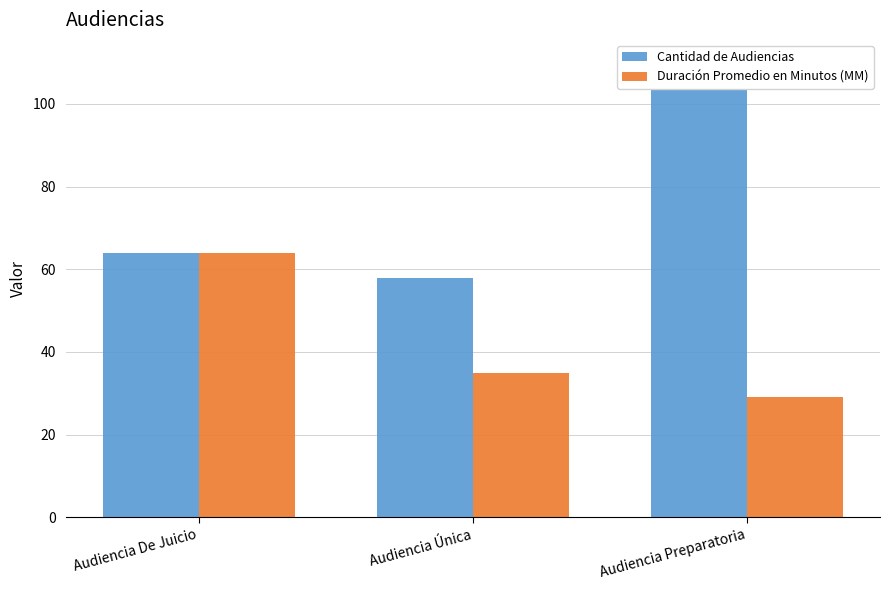

What value does the Duración Promedio en Minutos (MM) series have at Audiencia Preparatoria?

29